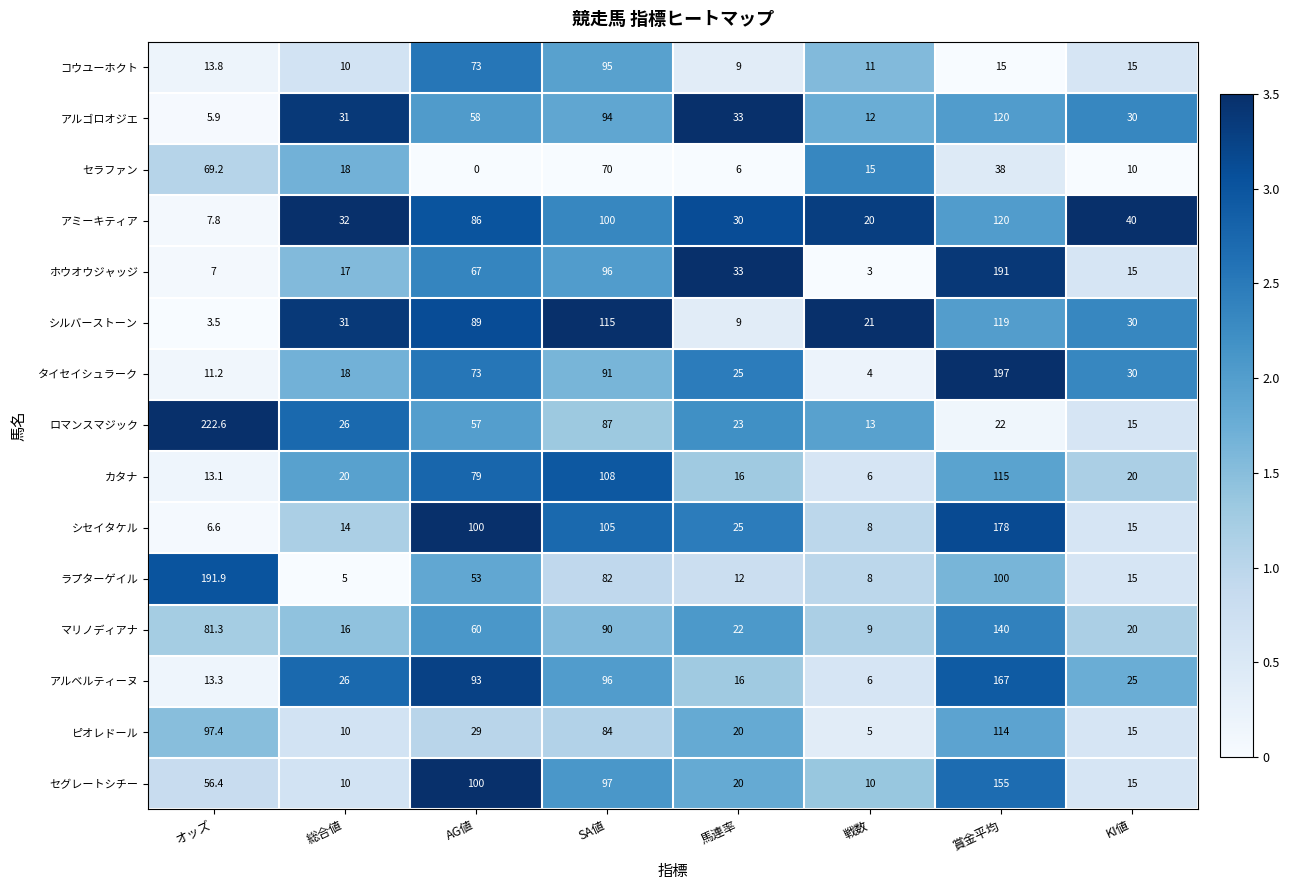

What is the difference between the highest and lowest values at オッズ?

219.1